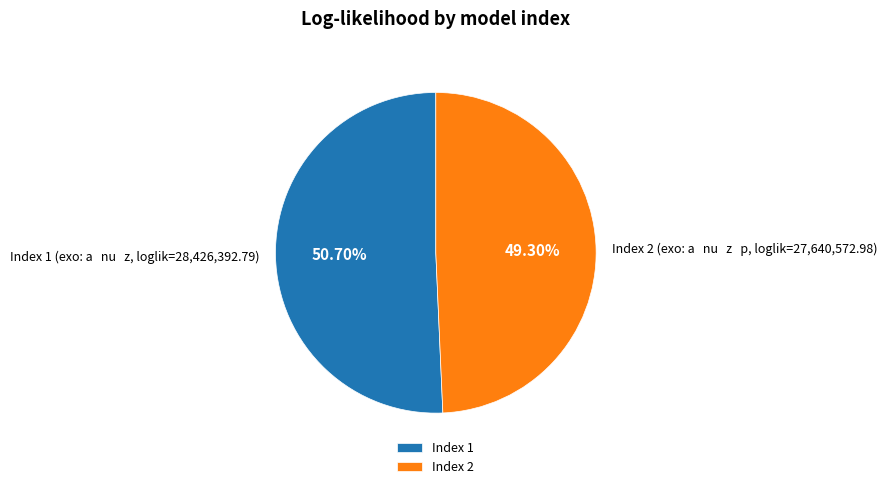

Which has a higher value, Index 1 or Index 2?

Index 1